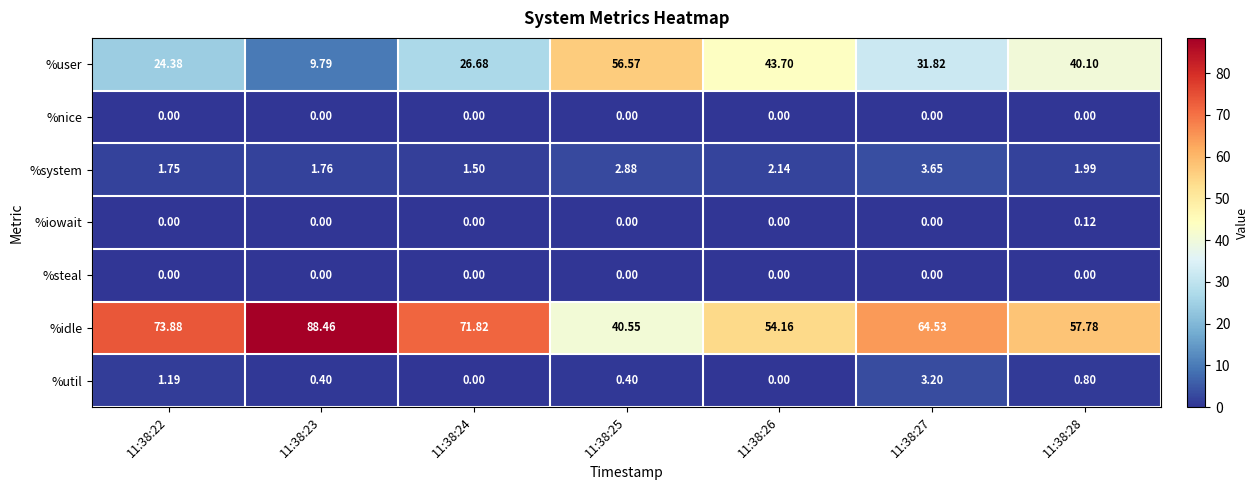

At which category is the sum across all series the highest?

11:38:27